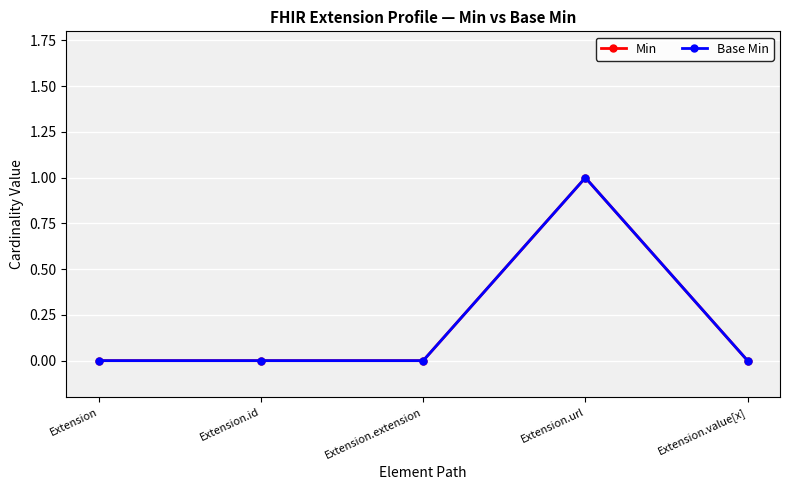

True or false: Base Min and Min intersect in this chart.

False